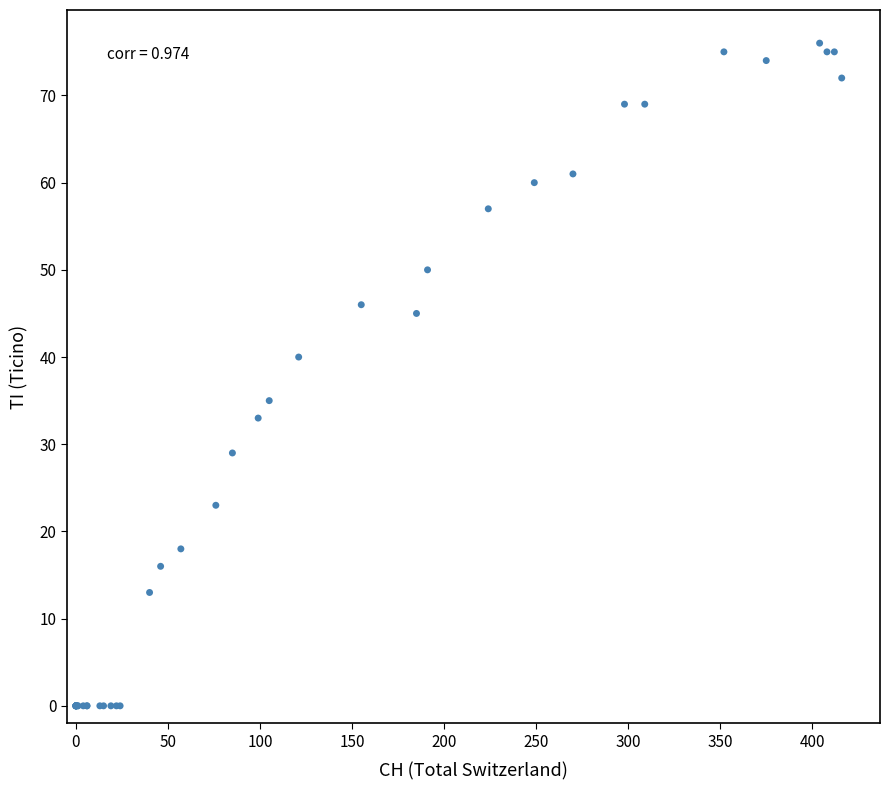

What Y value in the scatter plot is closest to 38?

40